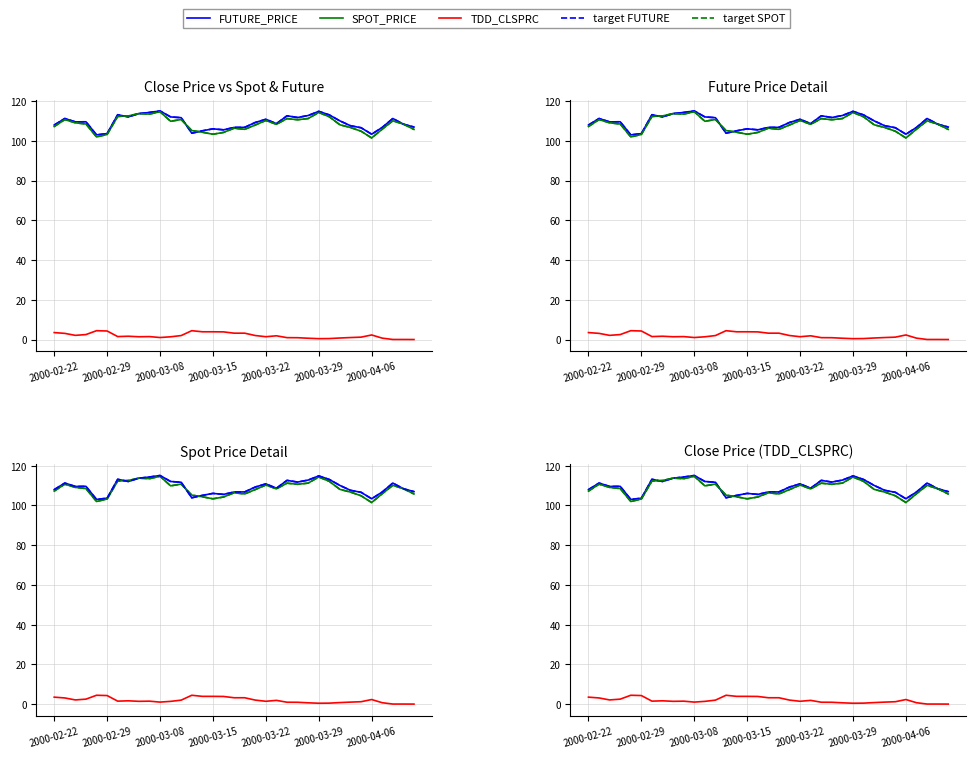

What is the difference between the highest and lowest values at 2000-03-08?

114.0